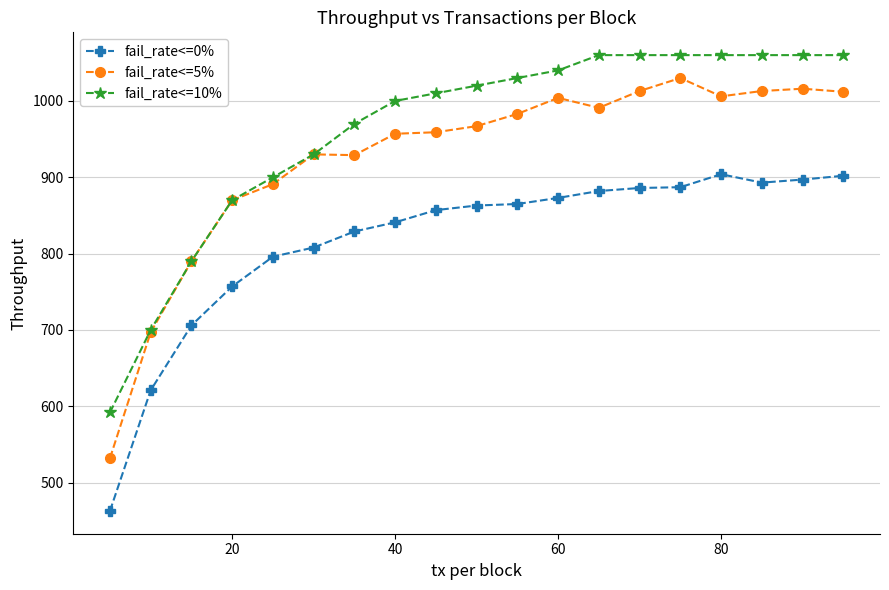

Does the chart display data point markers on the line(s)?

Yes